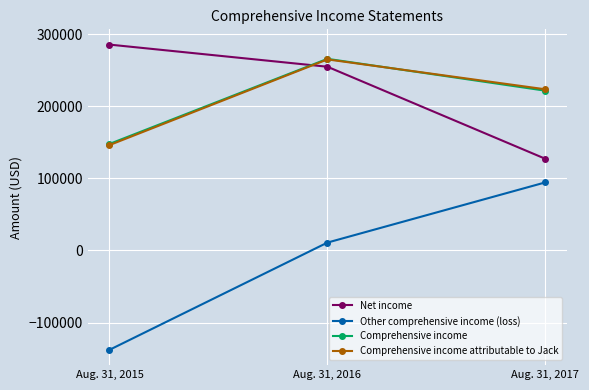

How many values in Other comprehensive income (loss) are above zero?

2